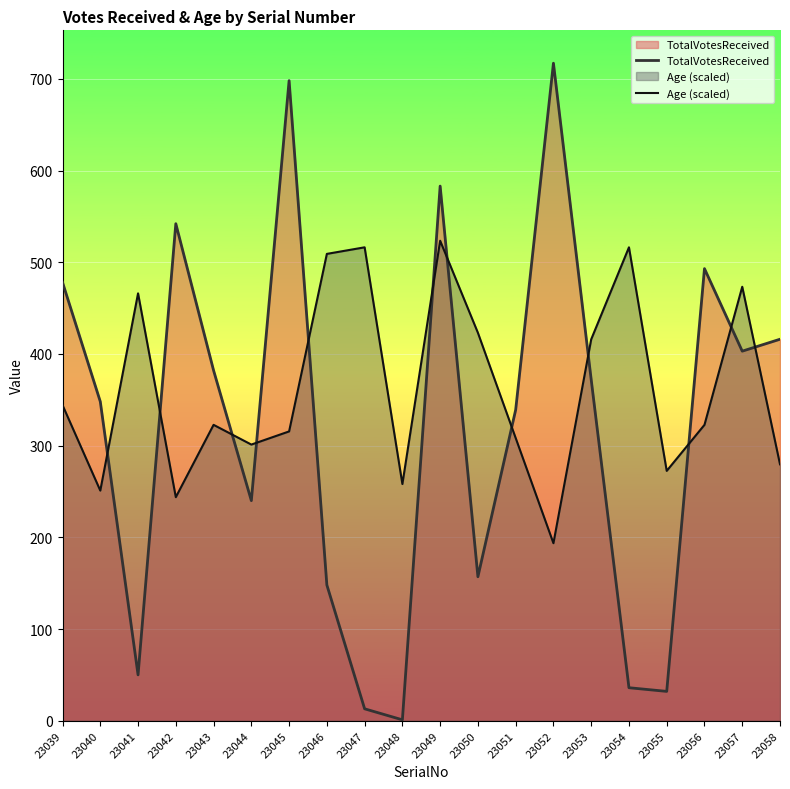

Reading left to right, extract all data points from this chart.

TotalVotesReceived: 478.0	348.0	50.0	542.0	382.0	240.0	698.0	148.0	13.0	1.0	583.0	157.0	339.0	717.0	372.0	36.0	32.0	493.0	403.0	416.0
Age (scaled): 344.2	250.9	466.1	243.8	322.6	301.1	315.5	509.1	516.2	258.1	523.4	423.0	308.3	193.6	415.9	516.2	272.5	322.6	473.2	279.6